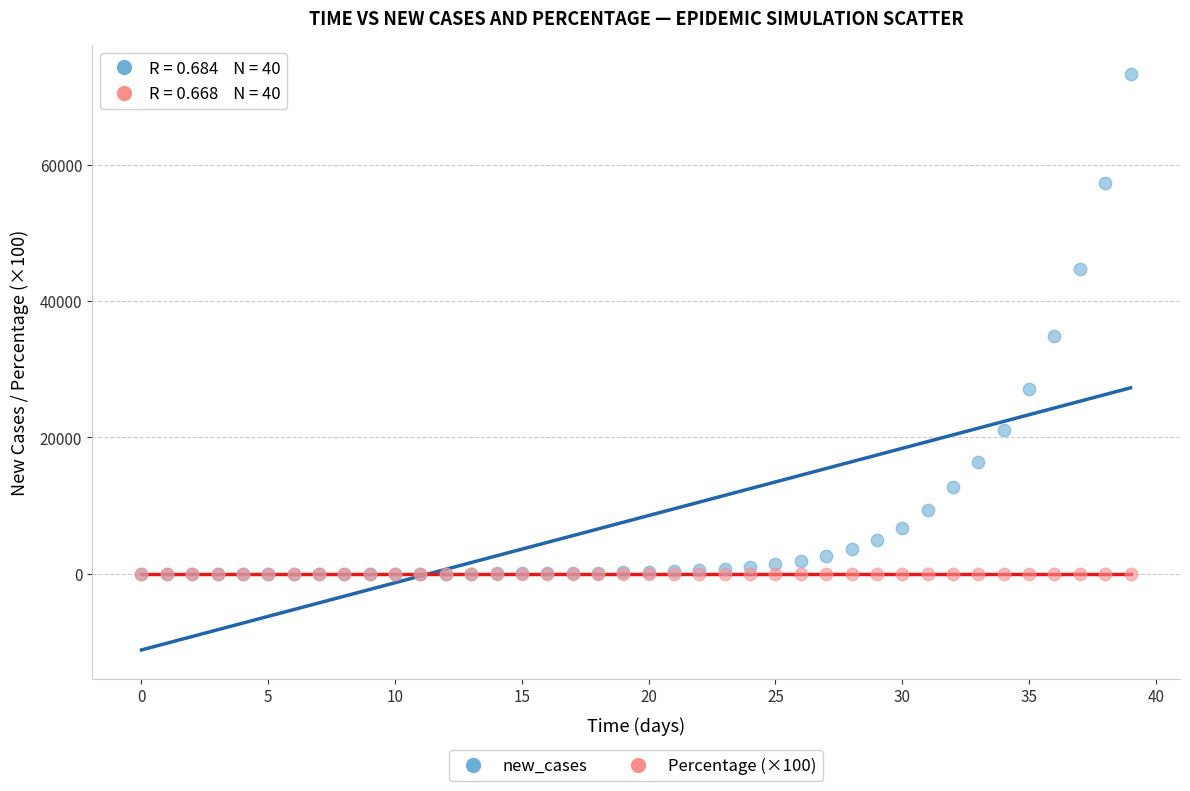

Which series has the largest Y range (max minus min)?

new_cases